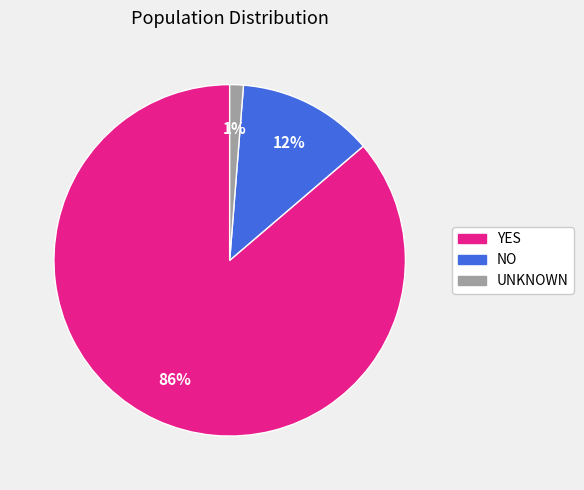

Is UNKNOWN the majority of the pie?

No